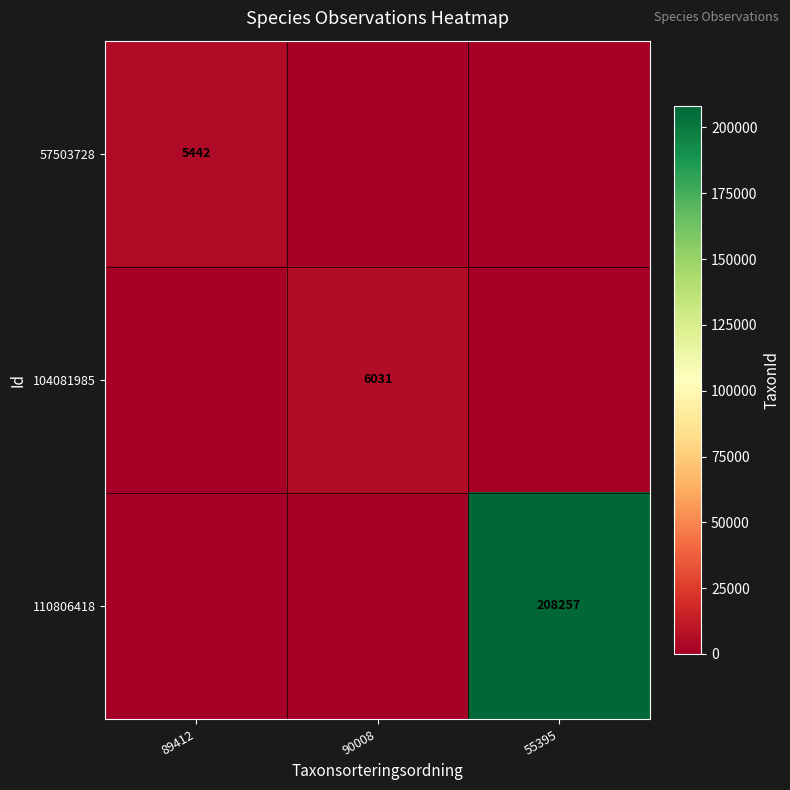

Is the value of 110806418 at 55395 greater than the value of 104081985 at 90008?

Yes